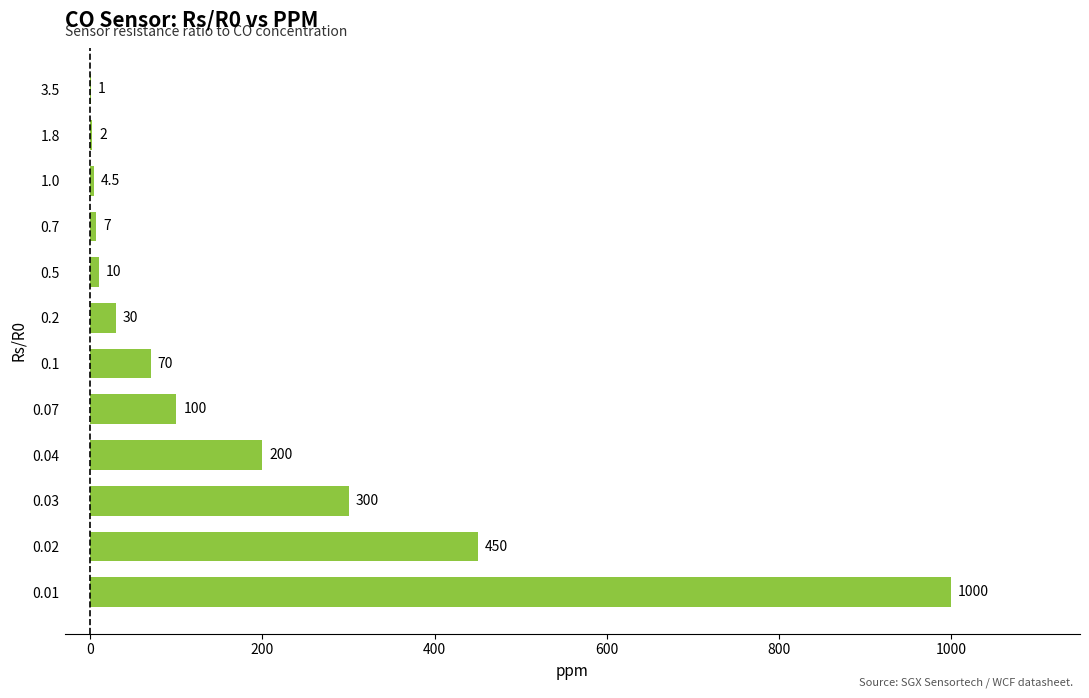

What is the maximum value shown in the chart?

1000.0